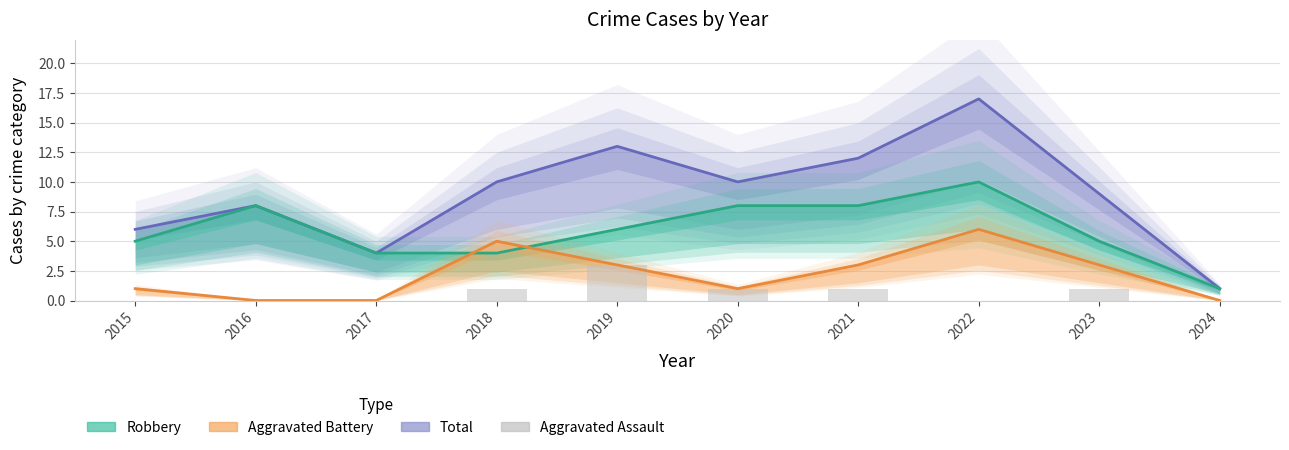

What is the value of the 6th bar from the left?

1